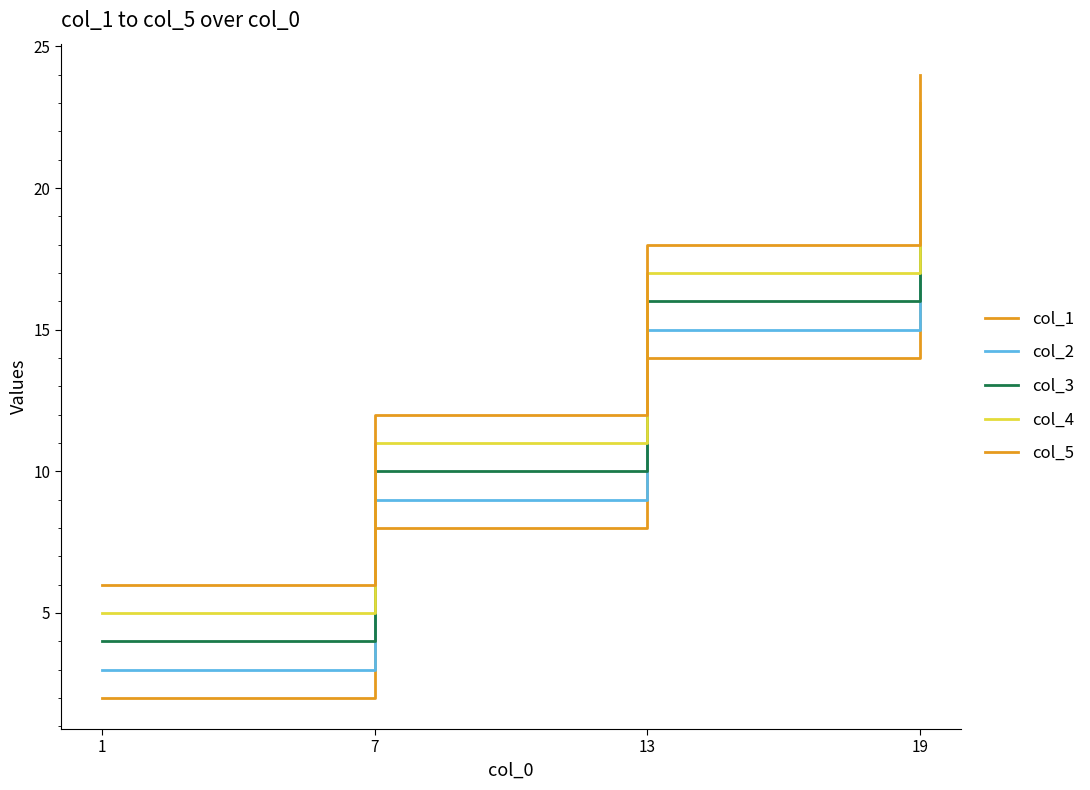

Which series changed the most between 1 and 7?

col_1